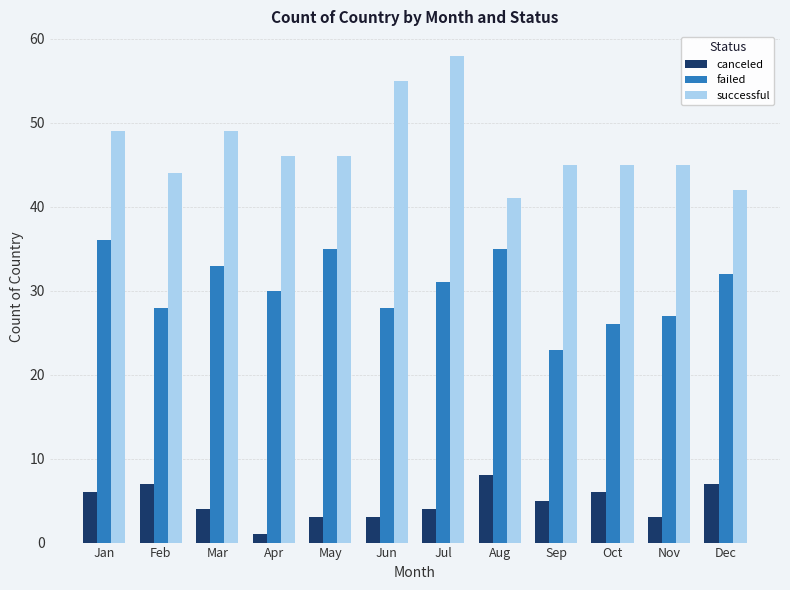

What are all the series names shown in the legend?

canceled, failed, successful